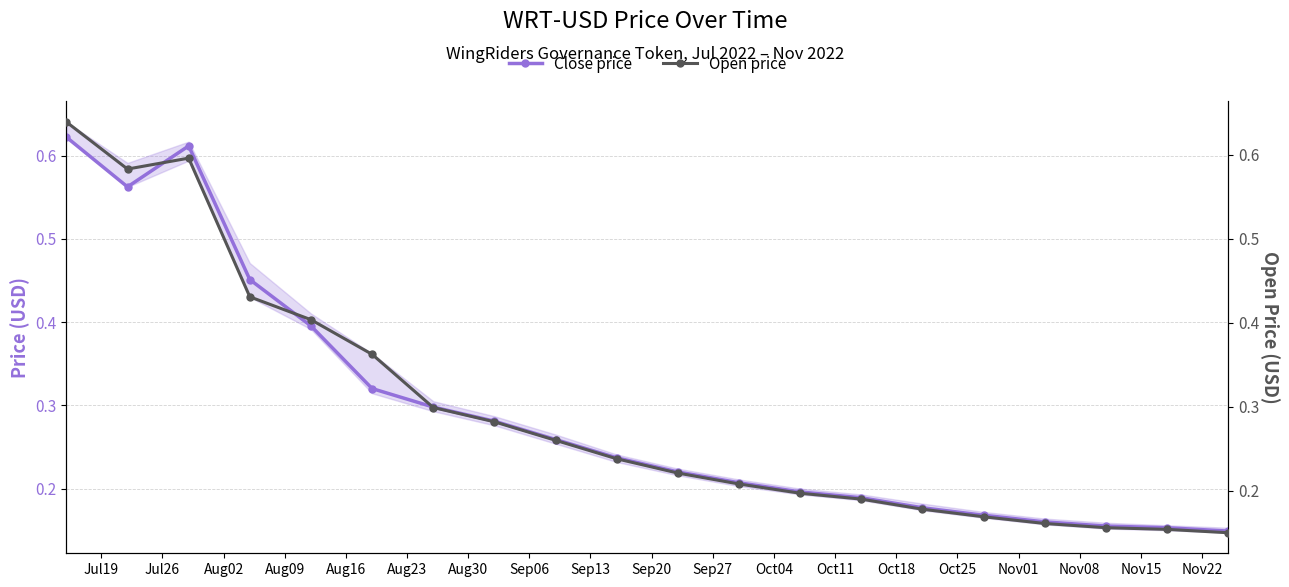

In Close price, how many points are lower than both neighbors (excluding endpoints)?

1